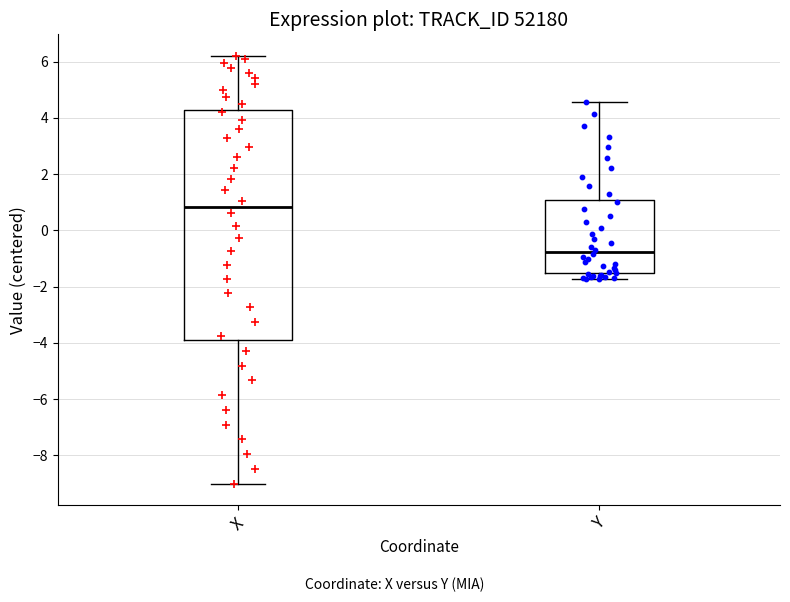

Which box has the lowest median line?

Y